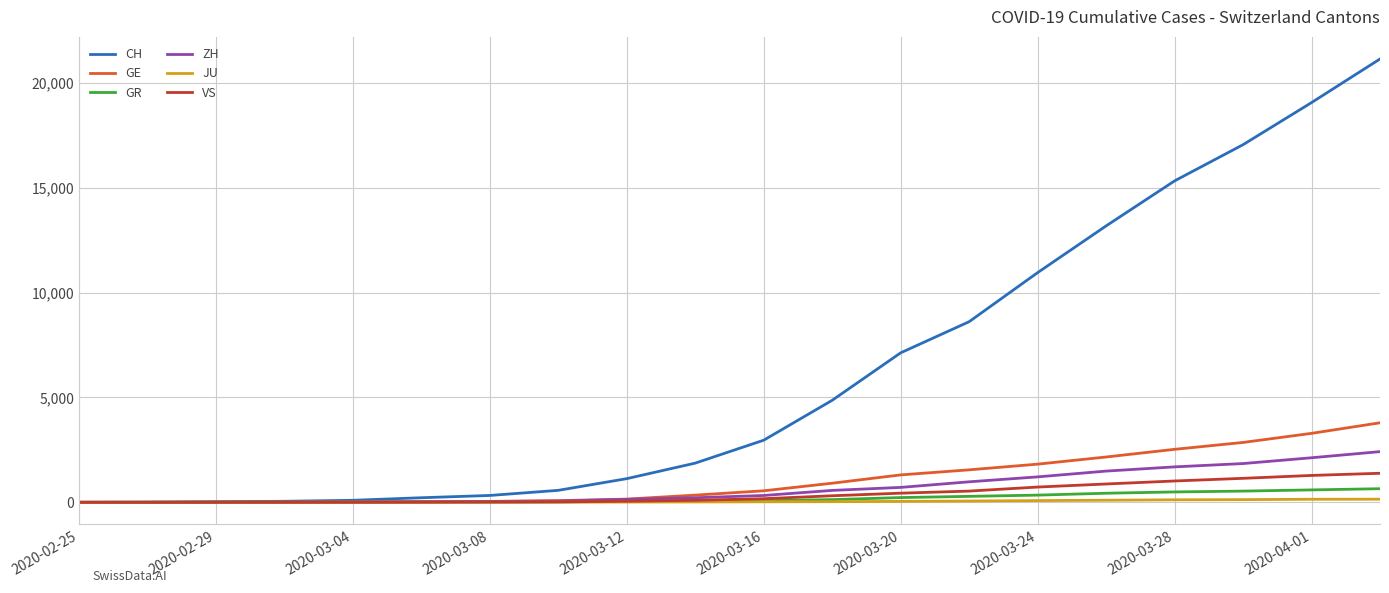

Which series has the largest total across all categories?

CH